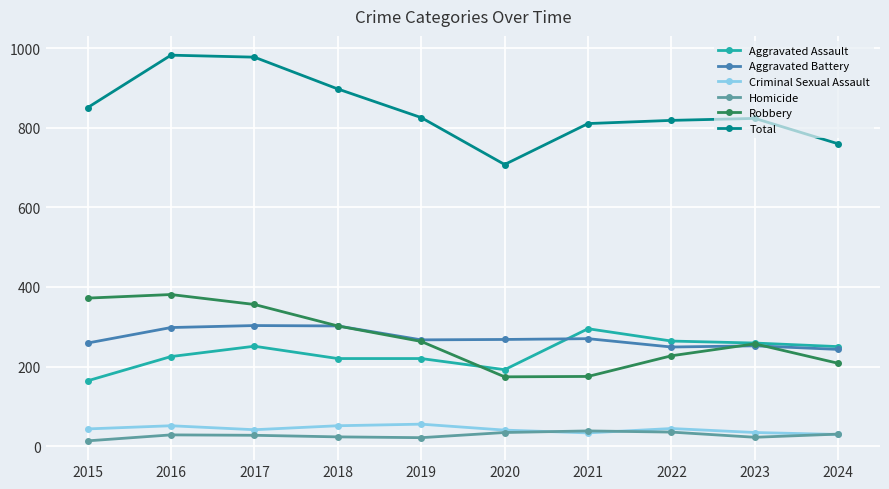

How many lines are shown in the chart?

6